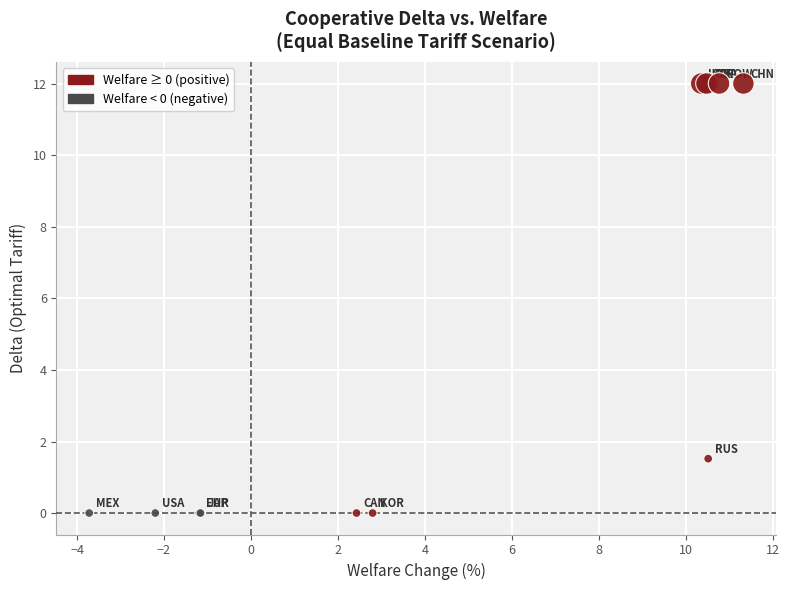

What Y value in the scatter plot is closest to 6?

1.5